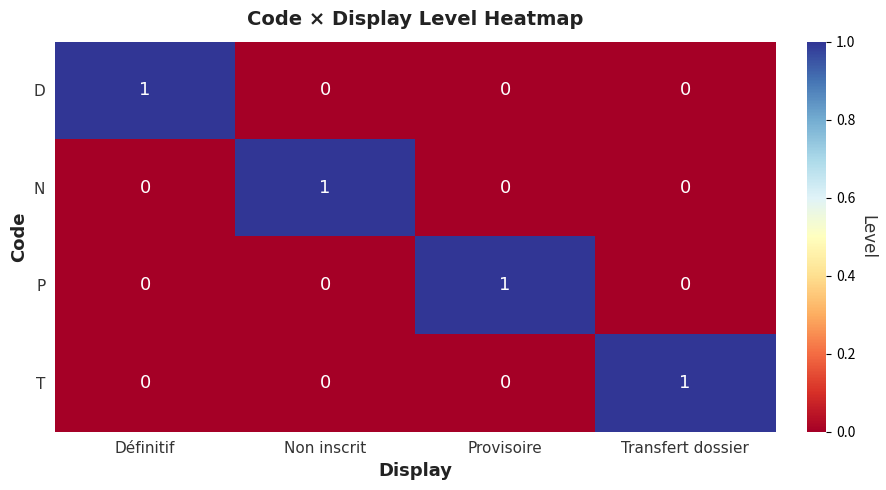

The D series shows -1 at Transfert dossier. True or false?

False